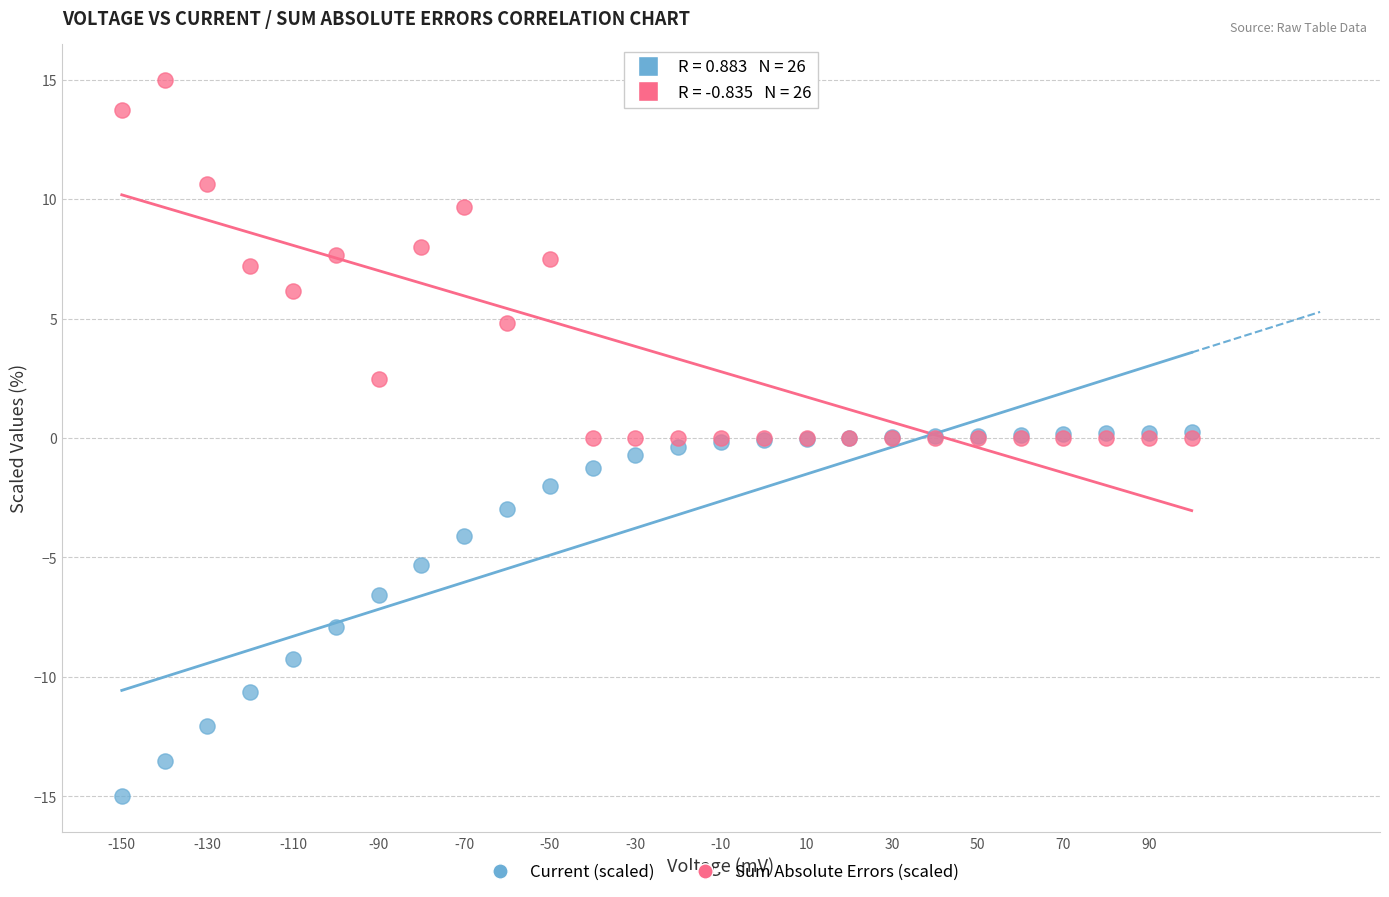

In the Current (scaled) series, what Y value is closest to -7?

-6.6